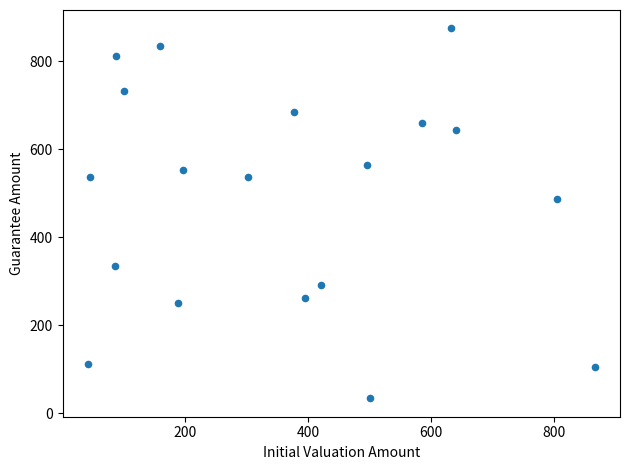

What is the range of Y values (max minus min)?

841